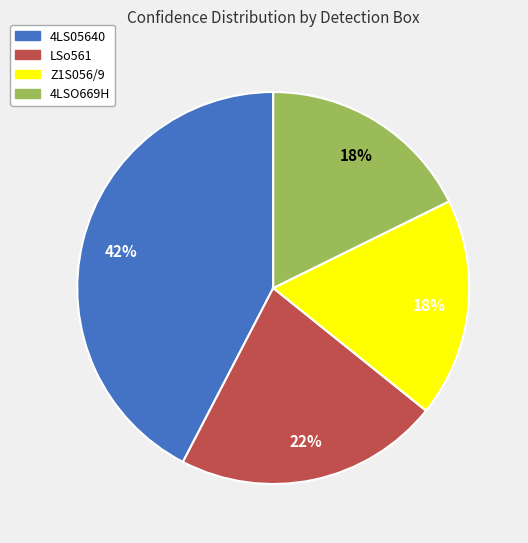

The 4LS05640 slice represents 33% of the pie. True or false?

False